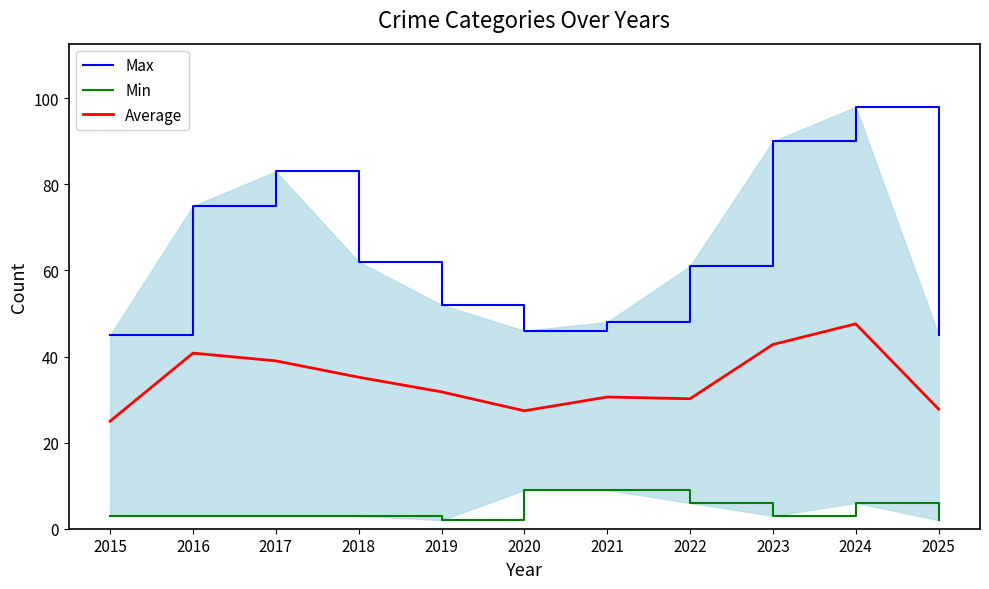

How many values in the Max series exceed 61?

5